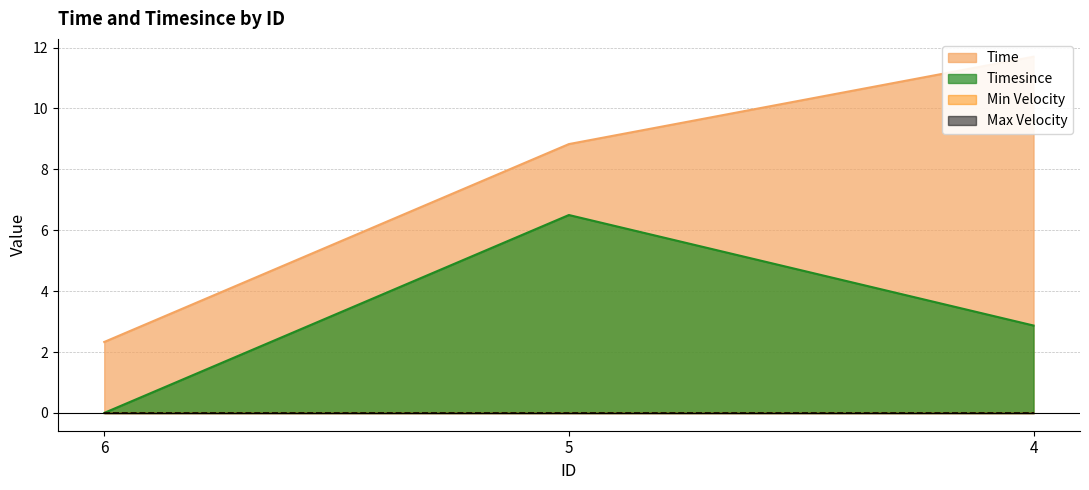

What is the spread (max minus min) of values at 4?

8.8